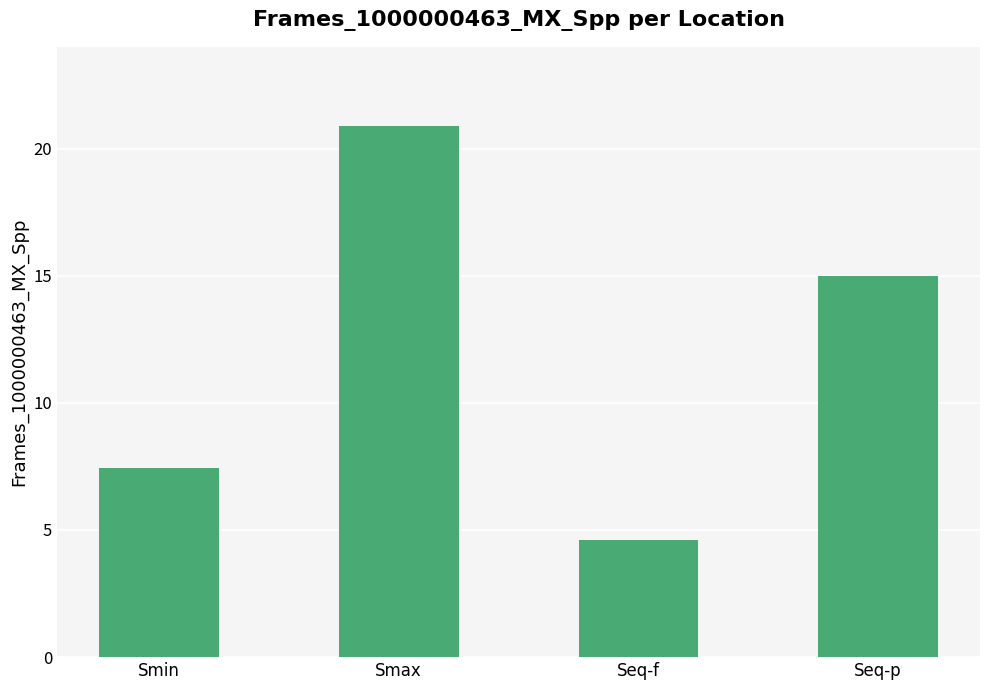

What is the ratio of the value at Seq-p to the value at Smin?

2.0